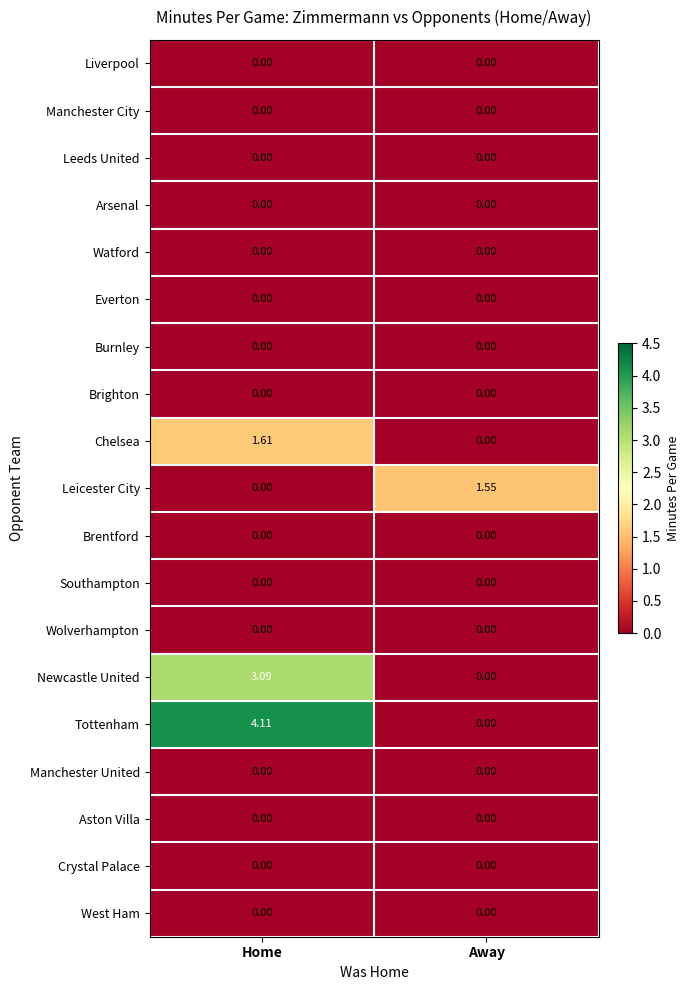

At which category does the chart reach its peak across all series?

Home